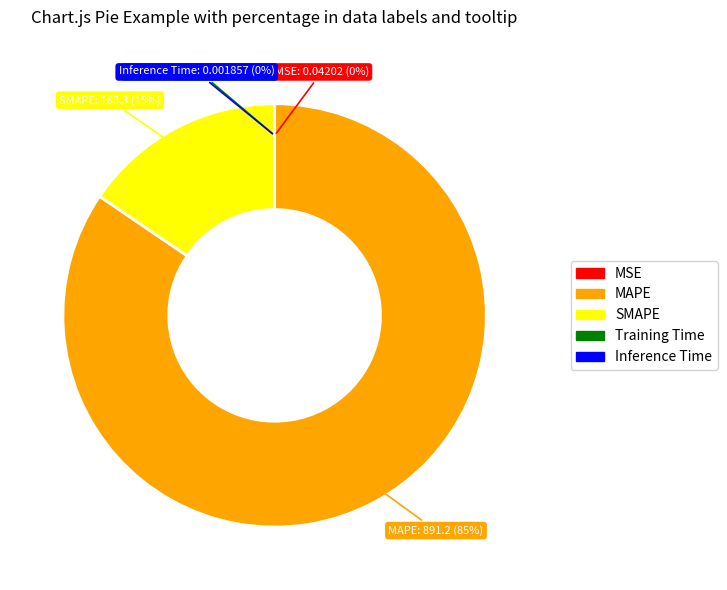

Is it true that SMAPE is 21% of the pie?

False